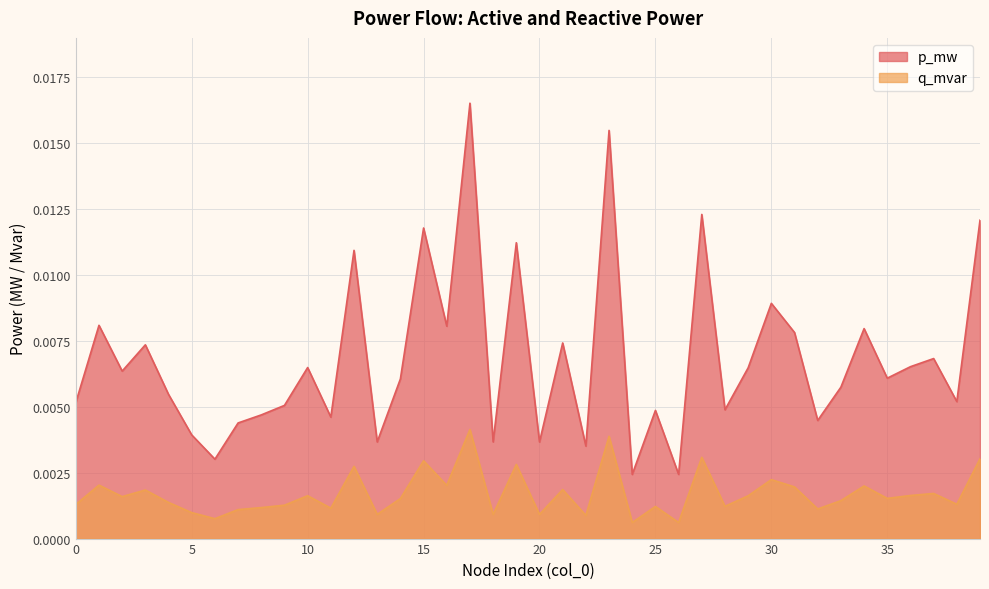

At which category is the sum across all series the highest?

17